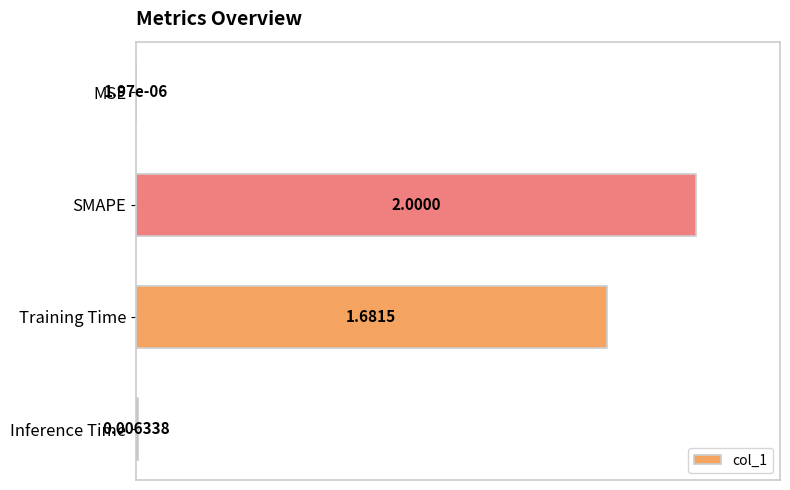

What is the average value?

0.5